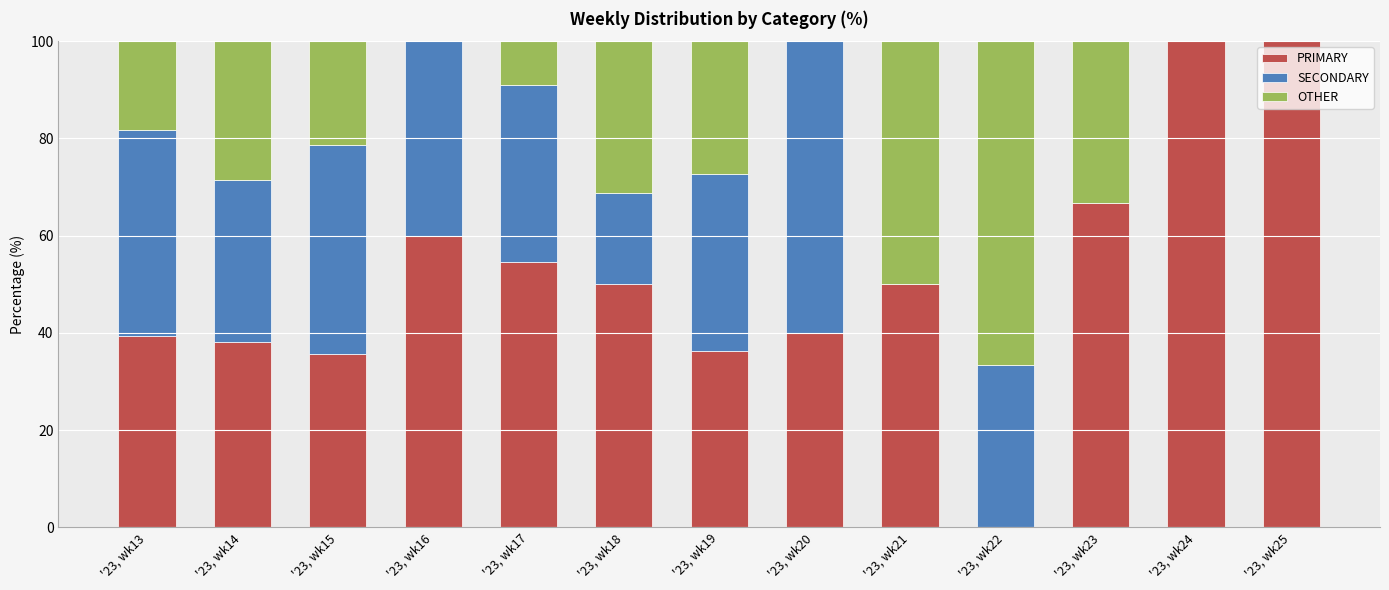

What are all the series names shown in the legend?

PRIMARY, SECONDARY, OTHER